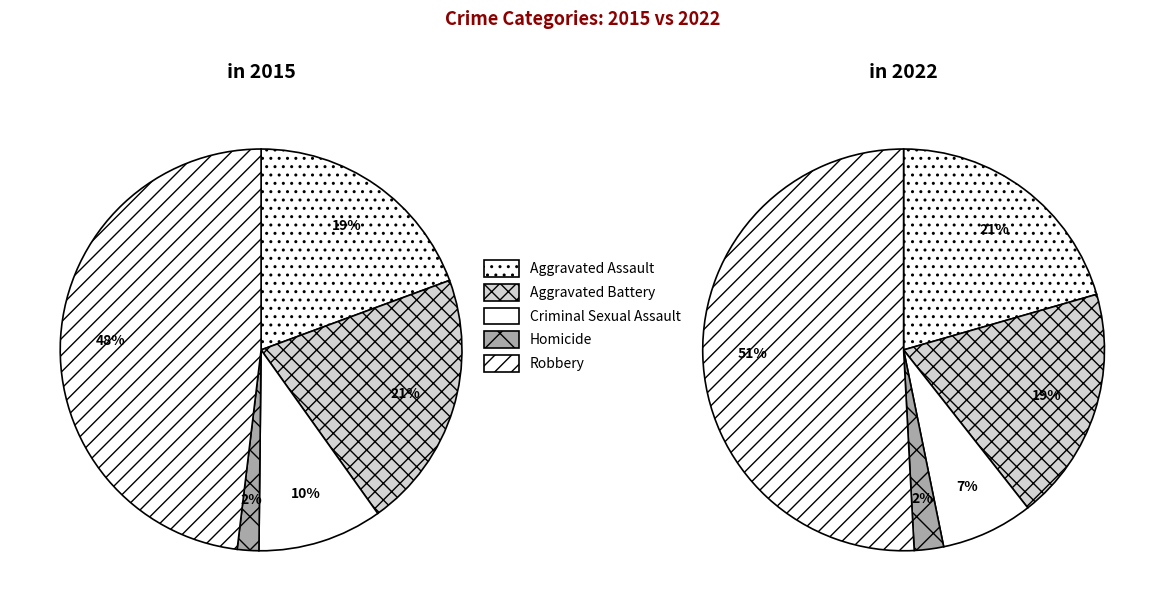

To the nearest percent, what portion does Criminal Sexual Assault represent?

10%